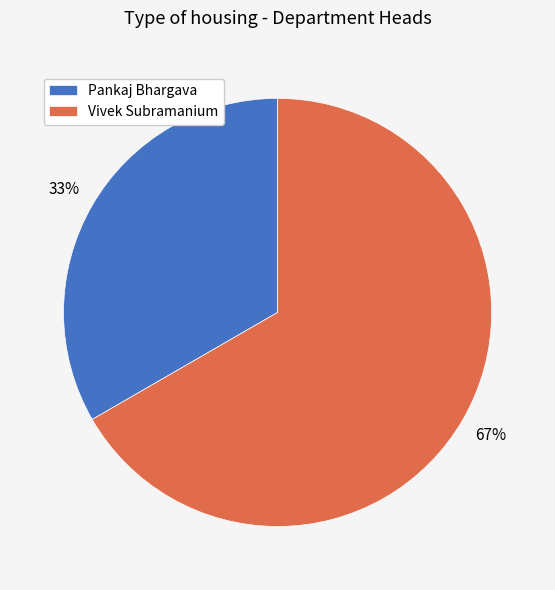

Which category has the biggest portion of the pie?

Vivek Subramanium